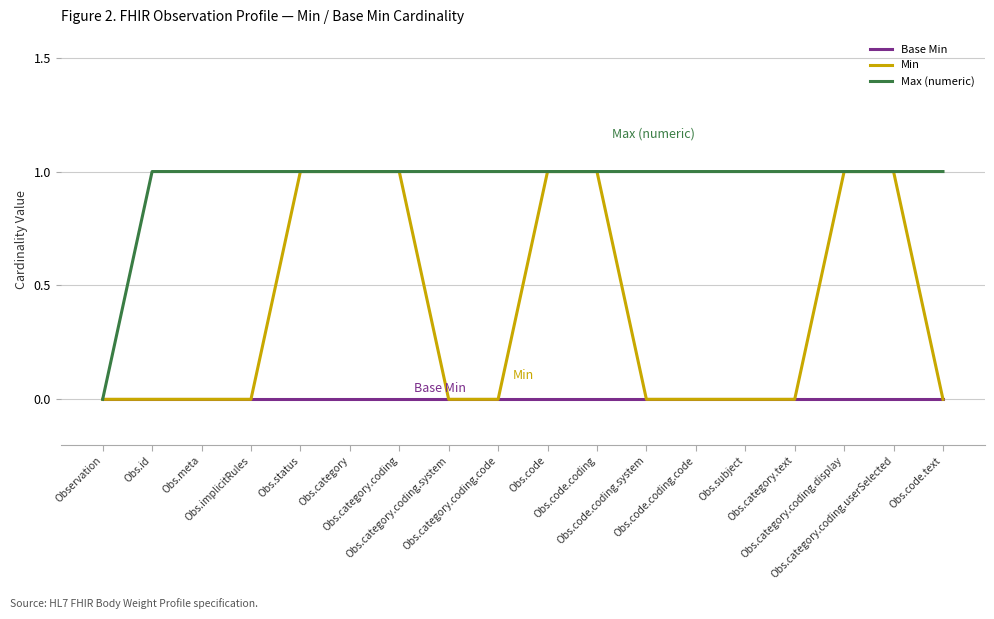

Reading right to left, what are all the values shown in this chart?

Base Min: 0	0	0	0	0	0	0	0	0	0	0	0	0	0	0	0	0	0
Min: 0	1	1	0	0	0	0	1	1	0	0	1	1	1	0	0	0	0
Max (numeric): 1	1	1	1	1	1	1	1	1	1	1	1	1	1	1	1	1	0